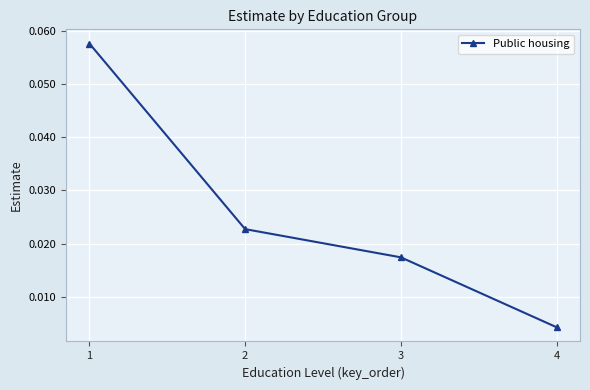

The chart shows a value of 0.0 at 1. True or false?

False